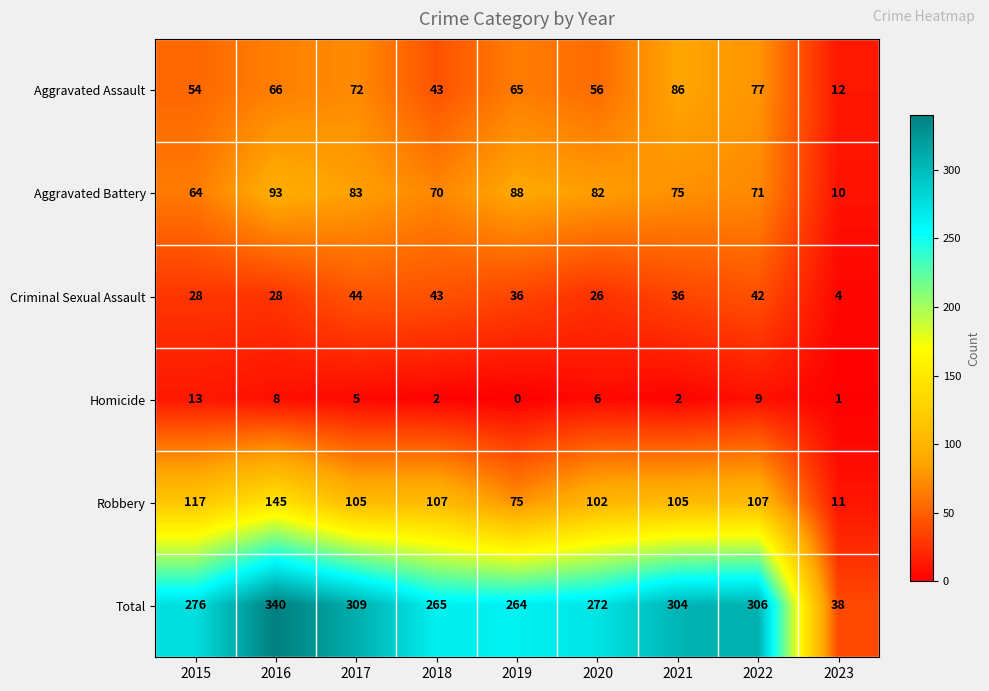

The value of Aggravated Battery at 2021 is 110. True or false?

False